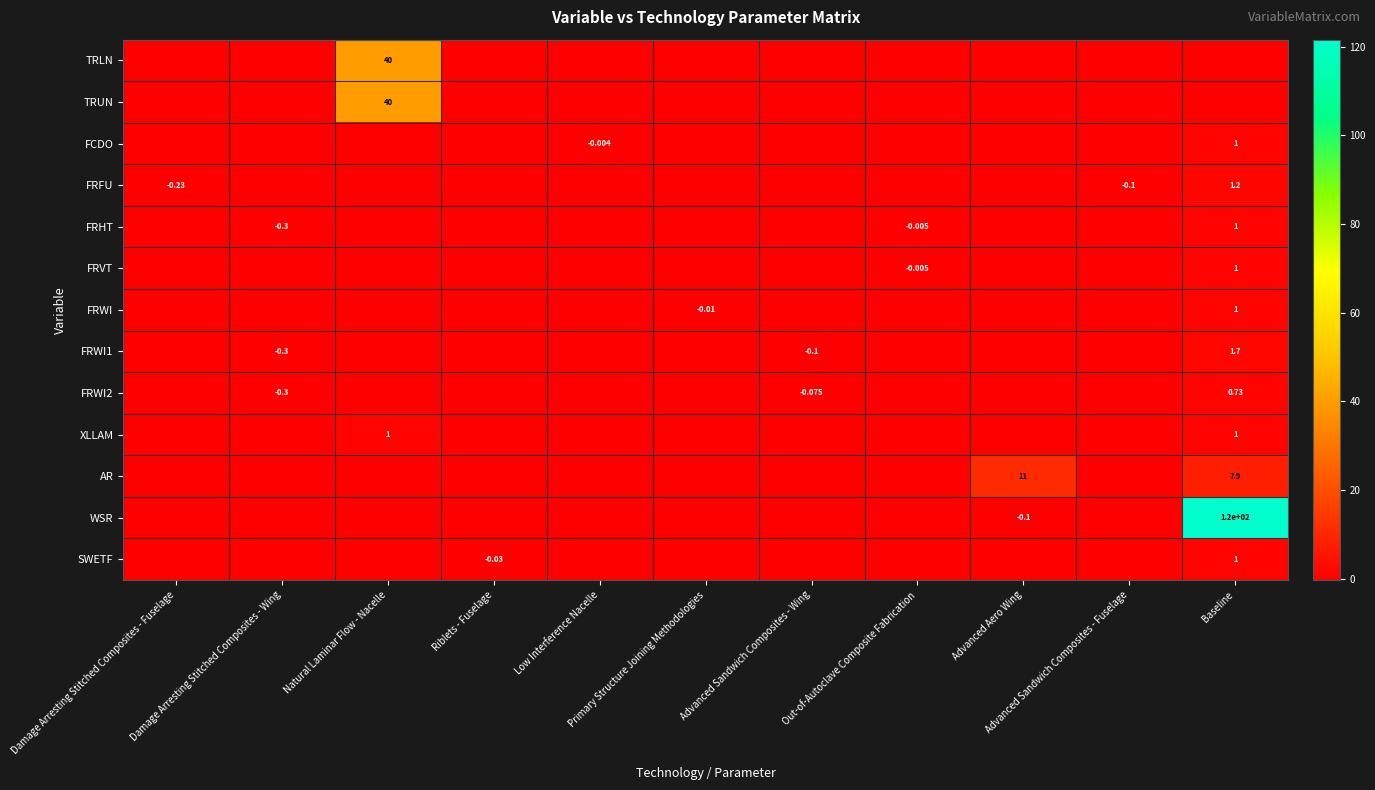

Count the number of data series in this chart.

13